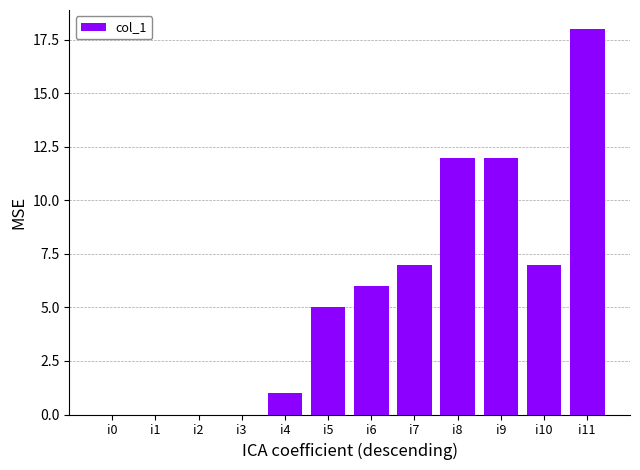

Approximately how many times larger is the value at i7 compared to i4?

7.0